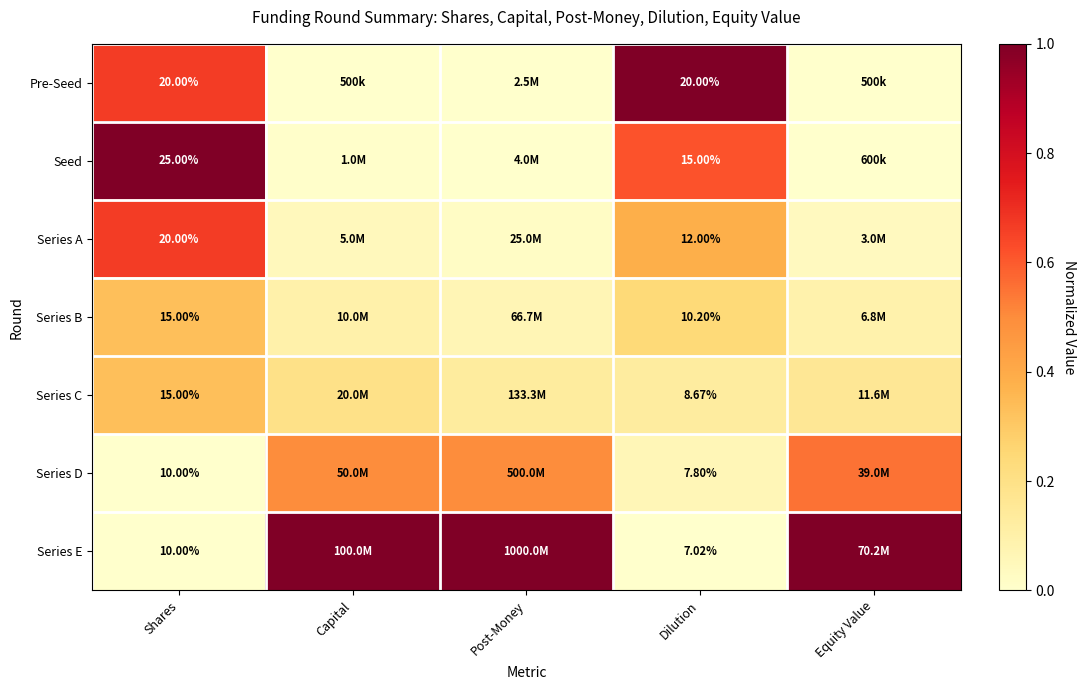

Which series changed the most between Shares and Dilution?

Seed